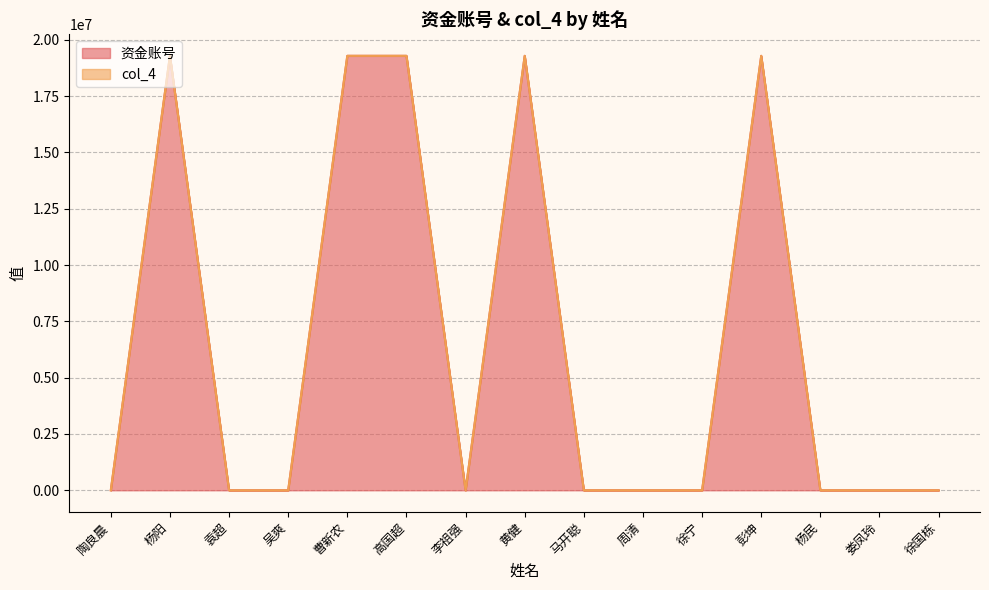

At which label does 资金账号 reach its peak?

曹新农